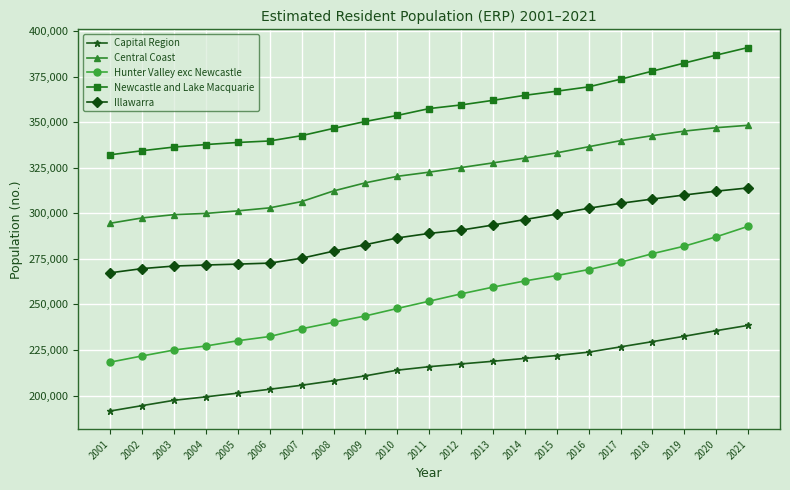

How many data points in Newcastle and Lake Macquarie are less than 357562?

10